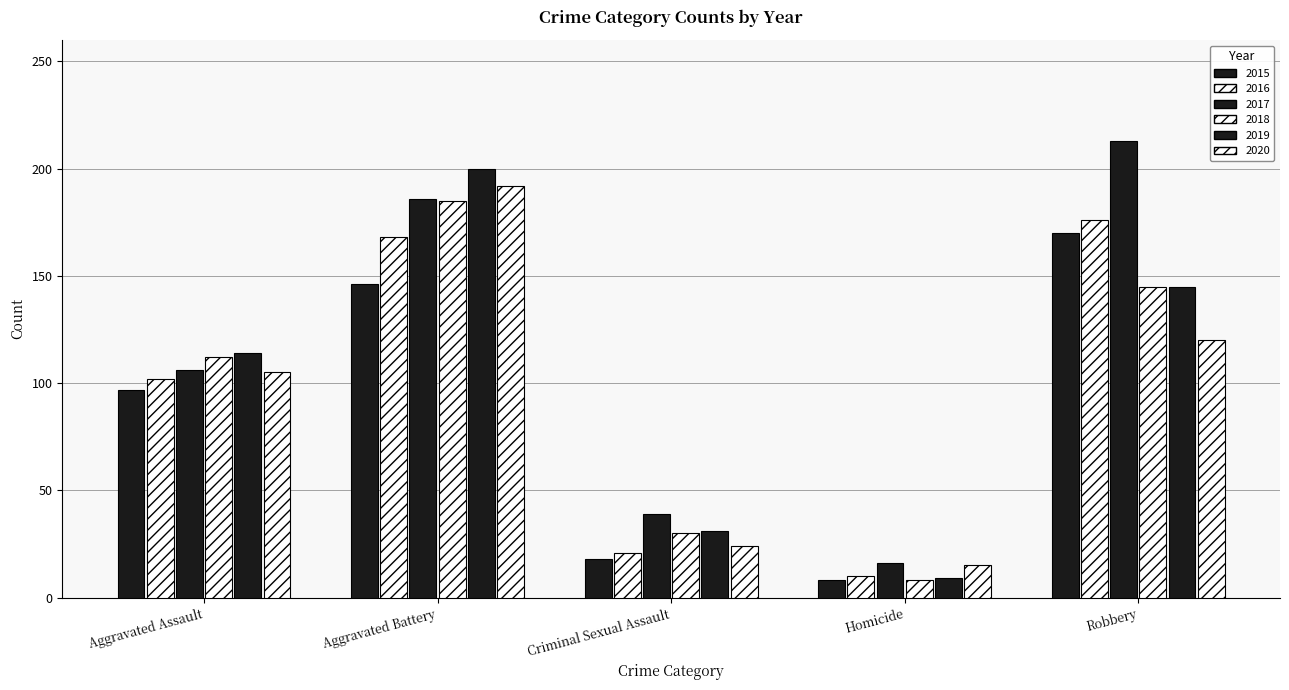

Count the 2018 values in the range 30 to 145.

3